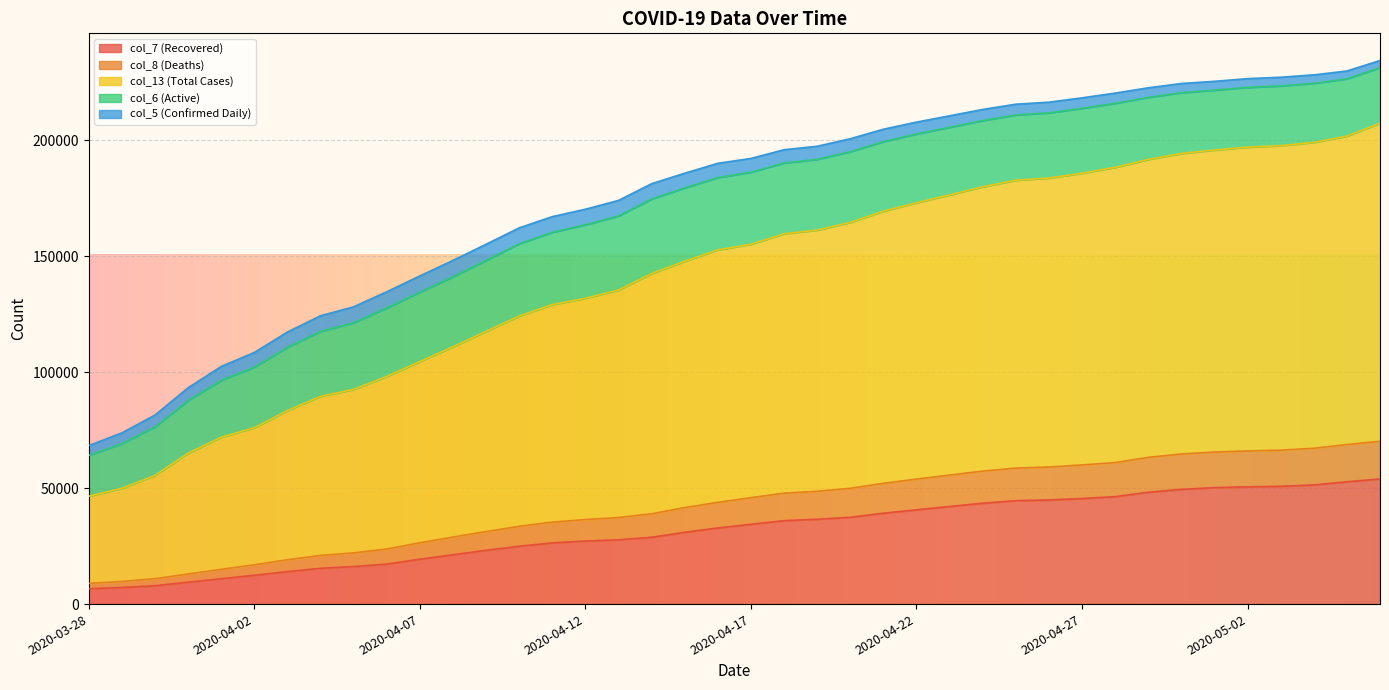

Rank the categories by col_13 (Total Cases) value from lowest to highest.

2020-03-28, 2020-03-29, 2020-03-30, 2020-03-31, 2020-04-01, 2020-04-02, 2020-04-03, 2020-04-04, 2020-04-05, 2020-04-06, 2020-04-07, 2020-04-08, 2020-04-09, 2020-04-10, 2020-04-11, 2020-04-12, 2020-04-13, 2020-04-14, 2020-04-15, 2020-04-16, 2020-04-17, 2020-04-18, 2020-04-19, 2020-04-20, 2020-04-21, 2020-04-22, 2020-04-23, 2020-04-24, 2020-04-25, 2020-04-26, 2020-04-27, 2020-04-28, 2020-04-29, 2020-04-30, 2020-05-01, 2020-05-02, 2020-05-03, 2020-05-04, 2020-05-05, 2020-05-06